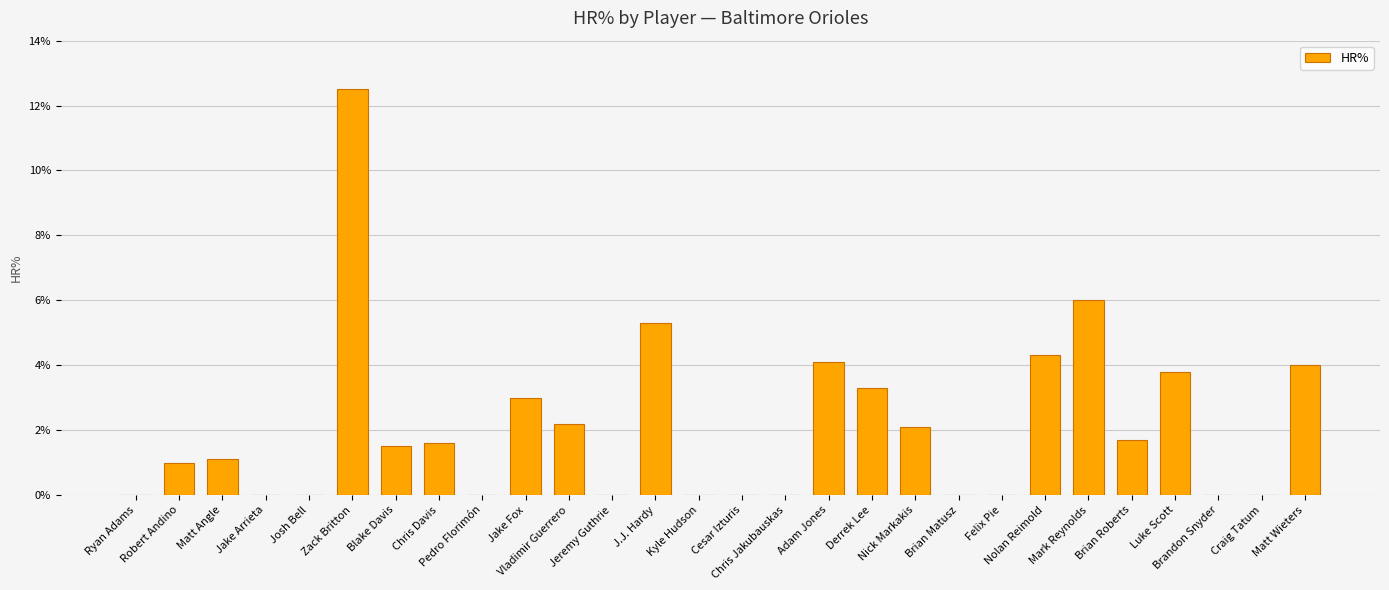

The value at Kyle Hudson is 0.0. True or false?

True